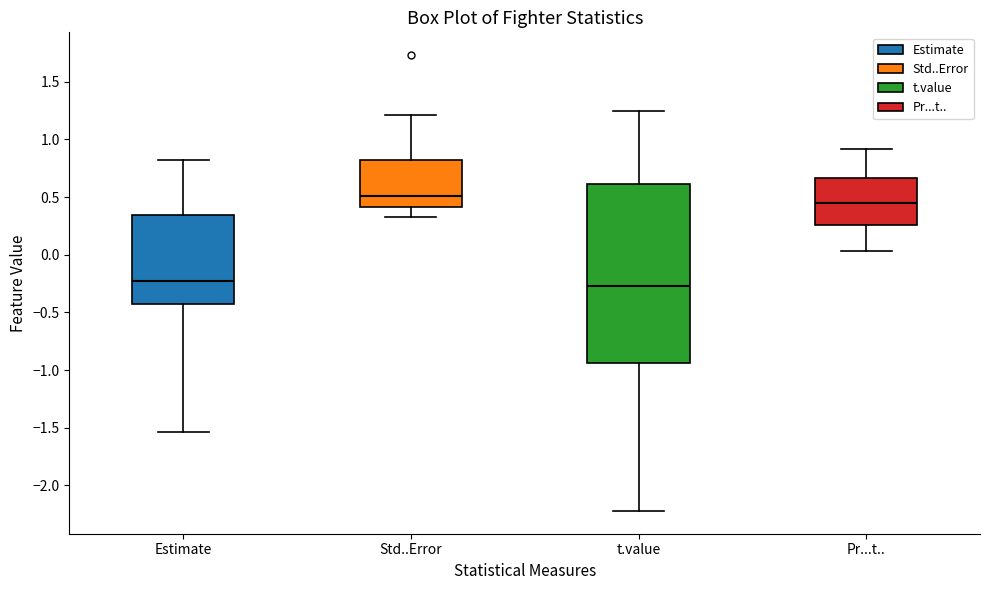

Reading left to right, read every box against the y-axis: the position of its median line, the range the box covers, and the ends of its whiskers. The values are not printed on the chart, so give them approximately, as read against the axis.

Estimate: median -0.25, box -0.40 to 0.35, whiskers -1.55 to 0.80
Std..Error: median 0.50, box 0.40 to 0.80, whiskers 0.30 to 1.20
t.value: median -0.25, box -0.95 to 0.60, whiskers -2.20 to 1.25
Pr...t..: median 0.45, box 0.25 to 0.65, whiskers 0.05 to 0.90